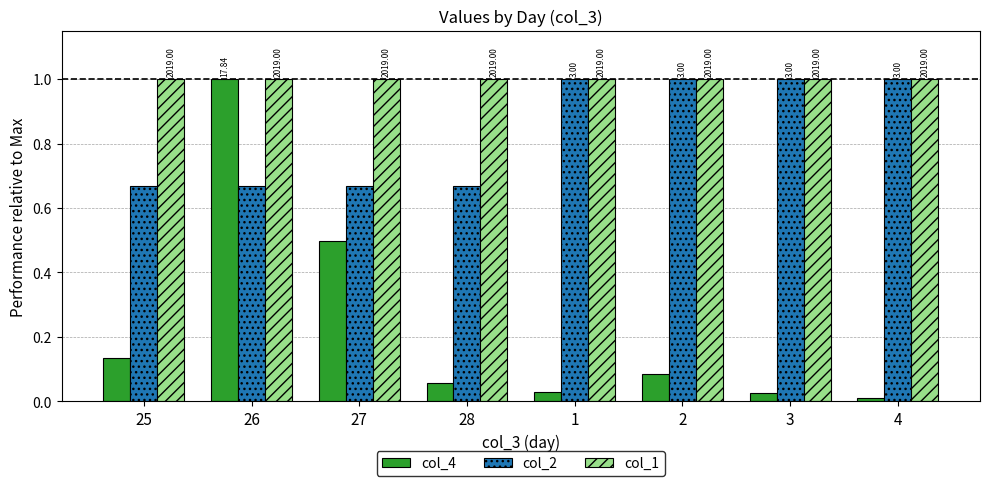

Are the bars grouped side by side (vs. stacked)?

Yes